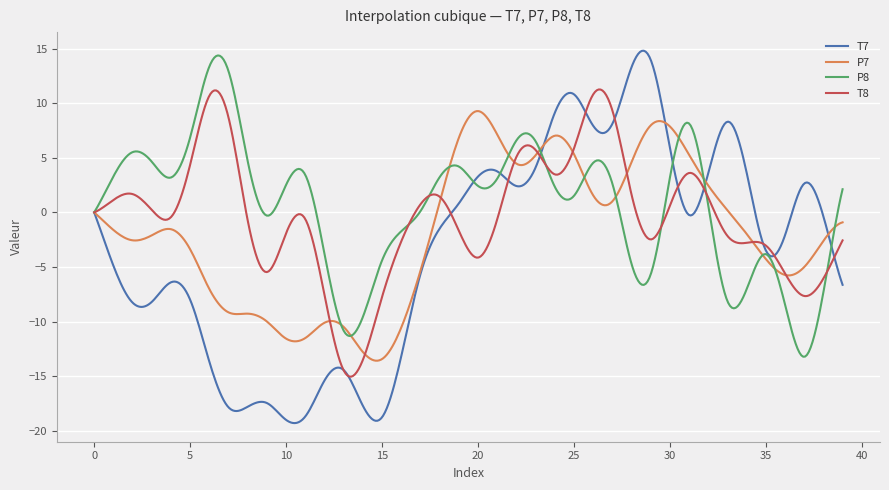

What is the average value of the T8 series?

-0.4